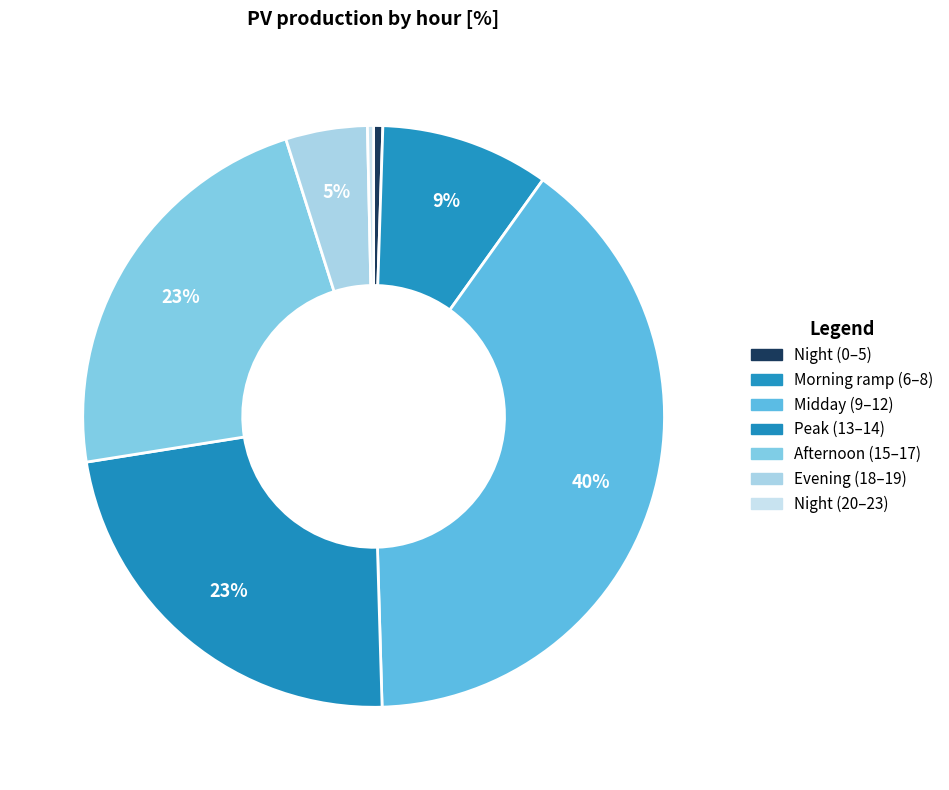

How many slices are in this pie chart?

7